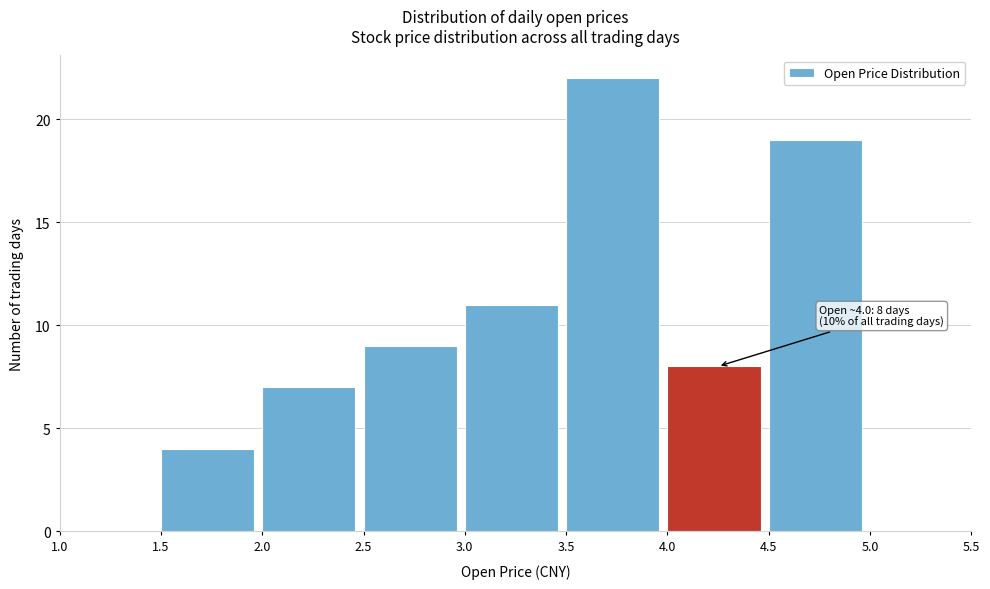

Which range on the x-axis has the tallest bar?

3.5 to 4.0